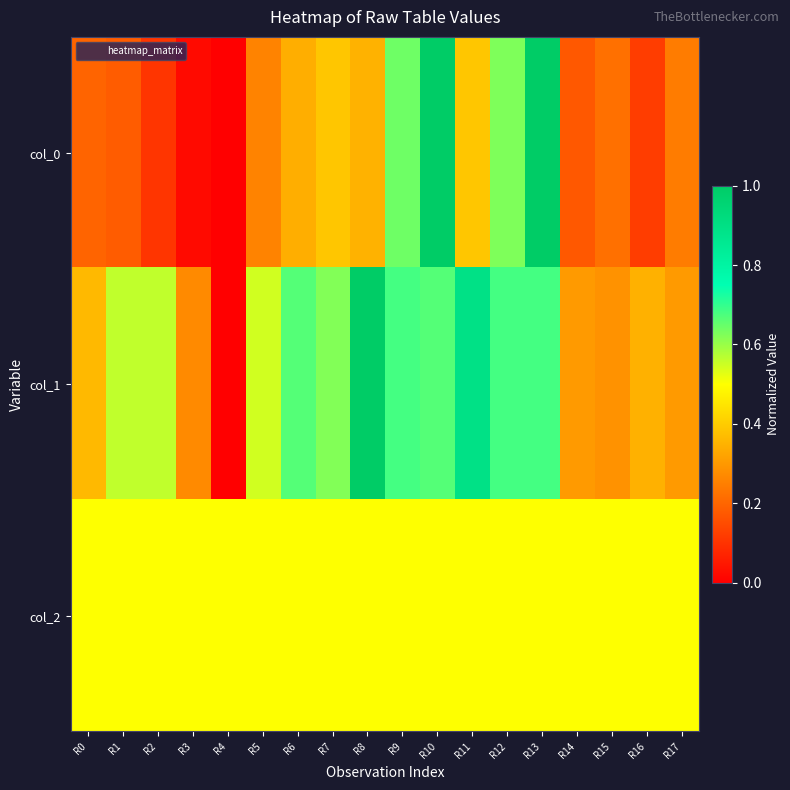

At which category is the sum across all series the highest?

R13